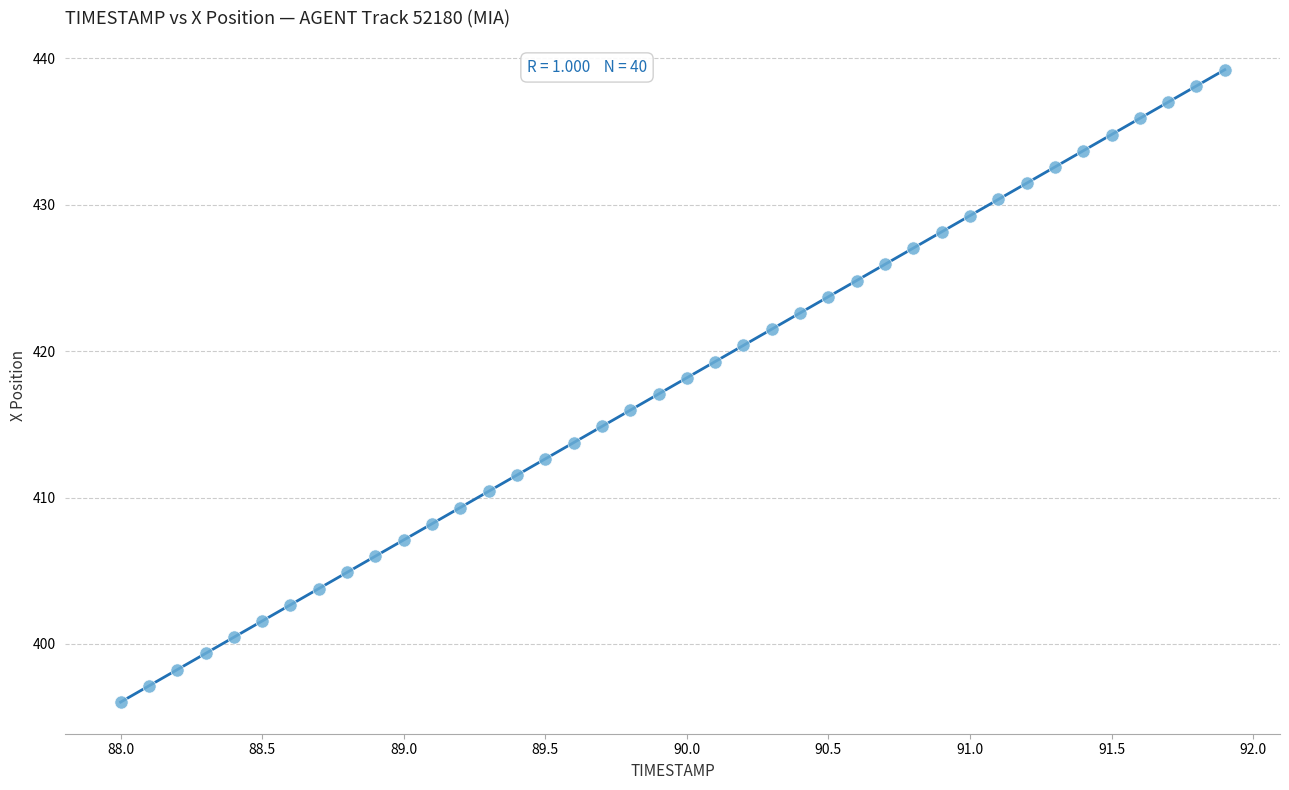

What is the range of Y values (max minus min)?

43.2